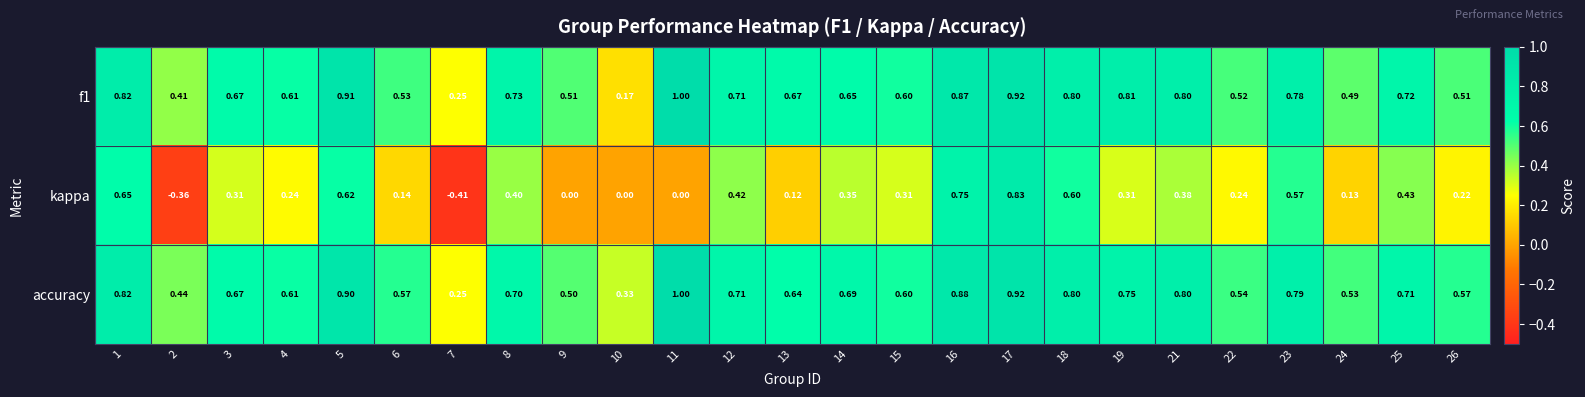

Count the number of data series in this chart.

3